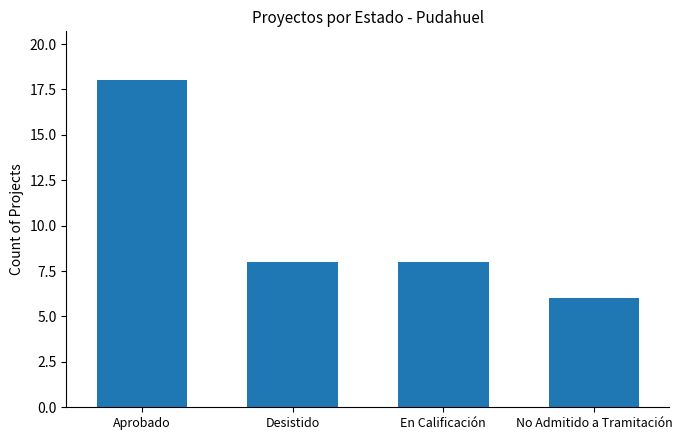

Reading left to right, transcribe all the data shown in this chart.

18	8	8	6